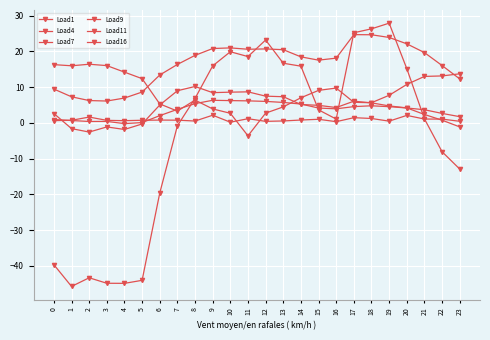

At which label does Load11 first exceed 4?

6